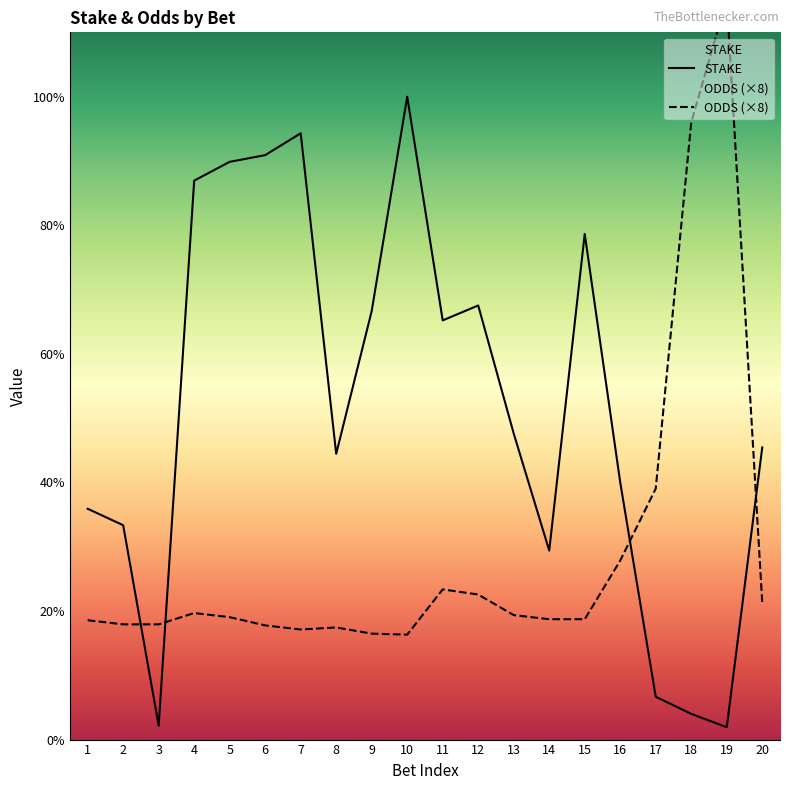

Which series changed the most between 7 and 8?

STAKE